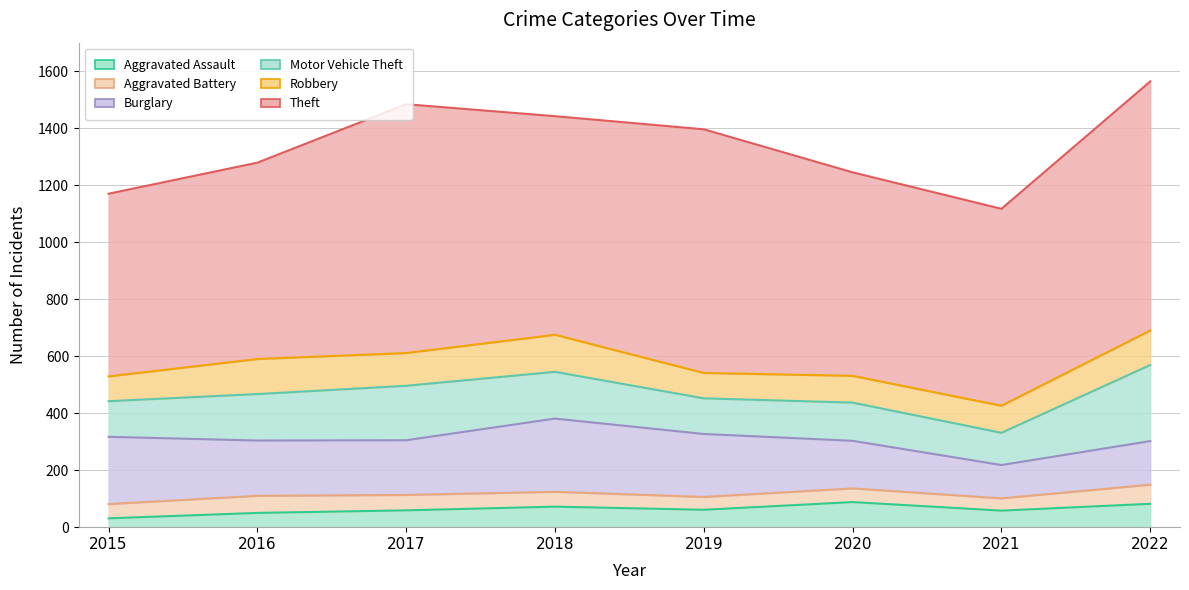

What is the average value of the Aggravated Battery series?

52